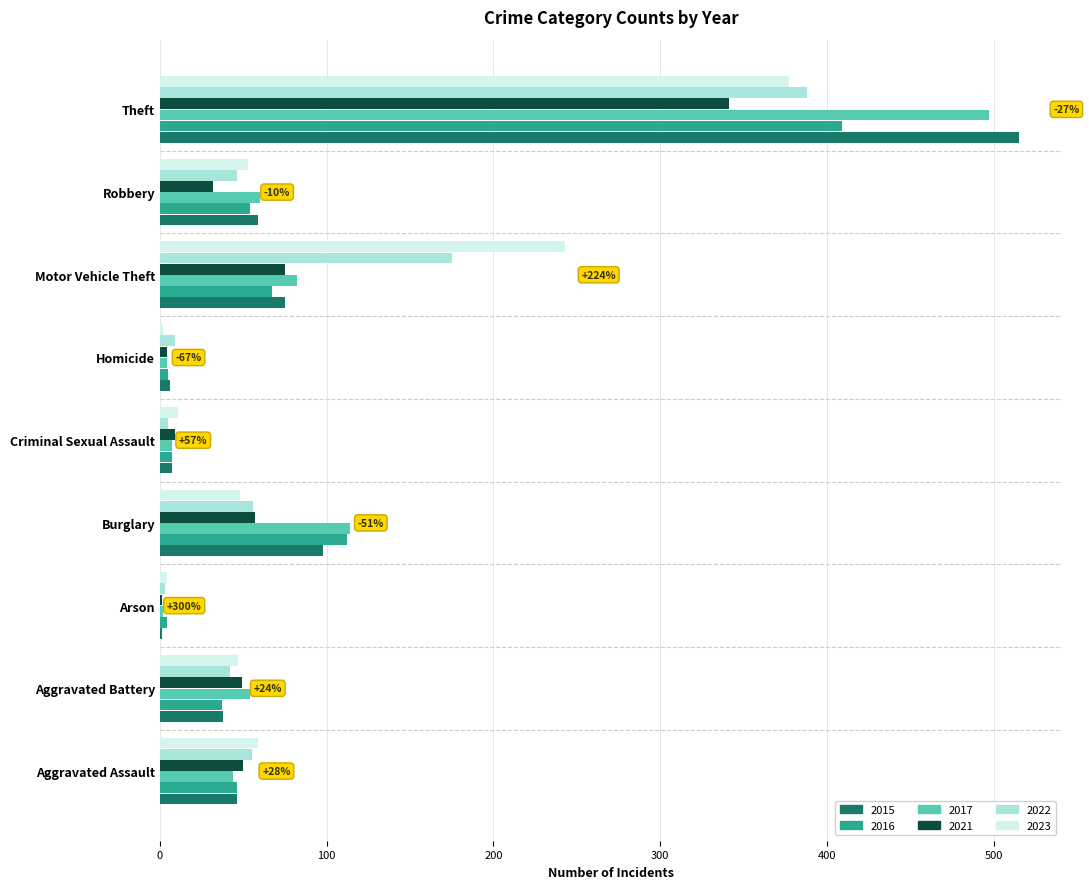

What are all the series names shown in the legend?

2015, 2016, 2017, 2021, 2022, 2023